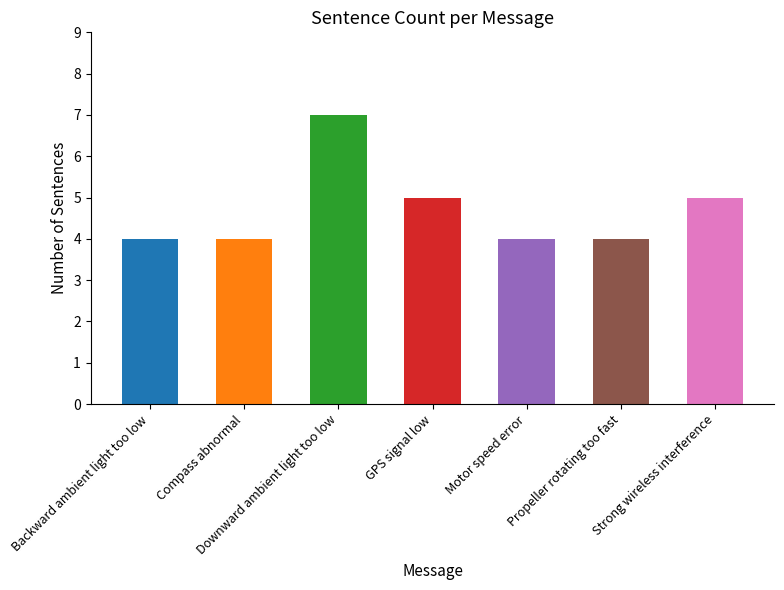

Reading right to left, list all the values displayed in this chart.

Strong wireless interference=5	Propeller rotating too fast=4	Motor speed error=4	GPS signal low=5	Downward ambient light too low=7	Compass abnormal=4	Backward ambient light too low=4